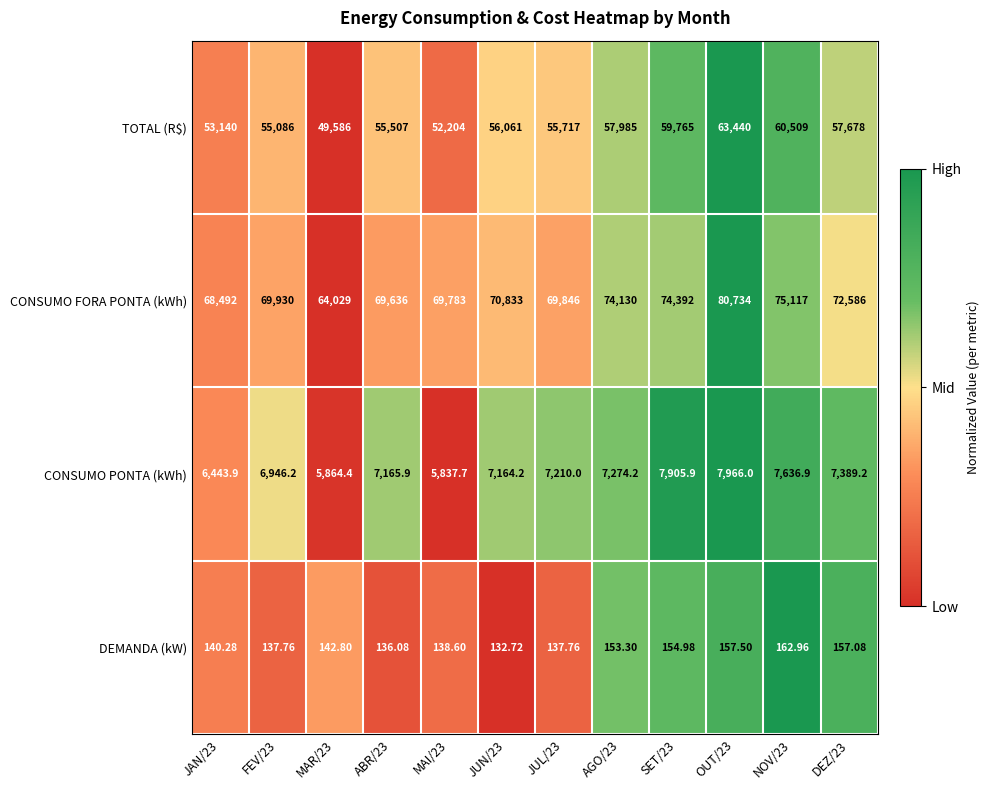

Which series has the largest total across all categories?

CONSUMO FORA PONTA (kWh)